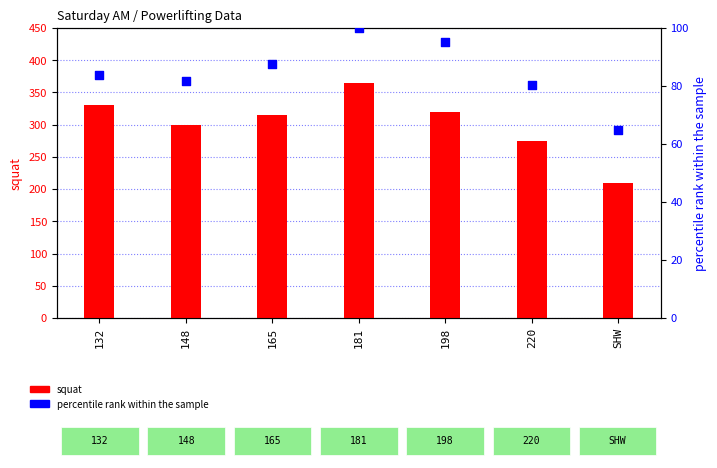

At which category is the sum across all series the highest?

181